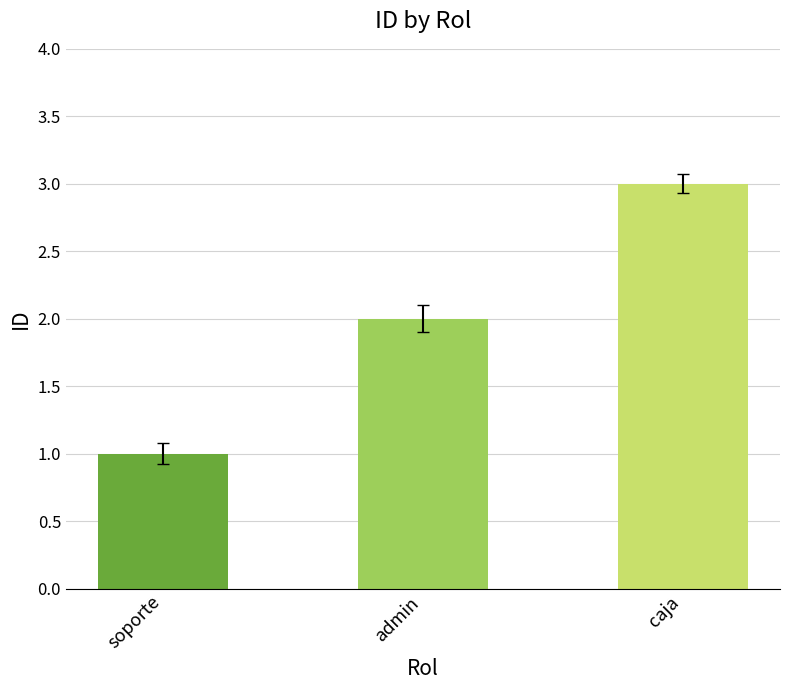

What is the label of the 3rd bar from the left?

caja